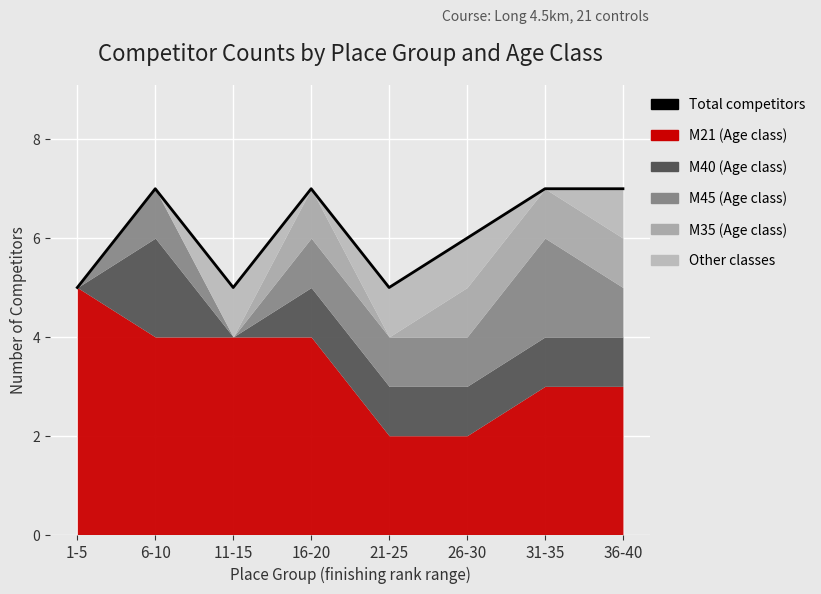

Rank the categories by value from highest to lowest.

6-10, 16-20, 31-35, 36-40, 26-30, 1-5, 11-15, 21-25